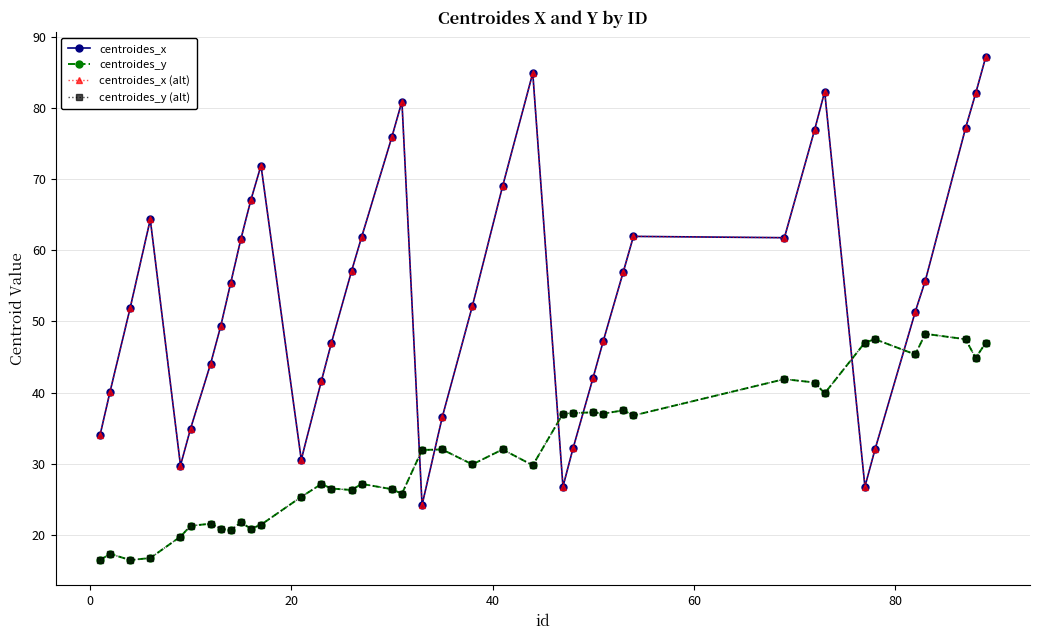

Is this an area chart (filled region under the line)?

No